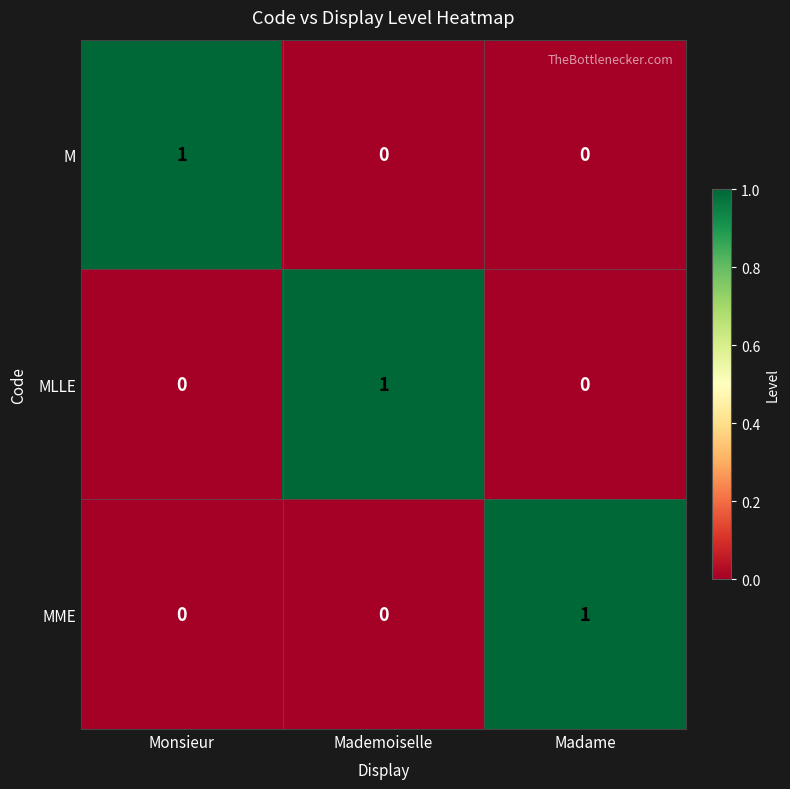

Which category has the highest value in the MME series?

Madame